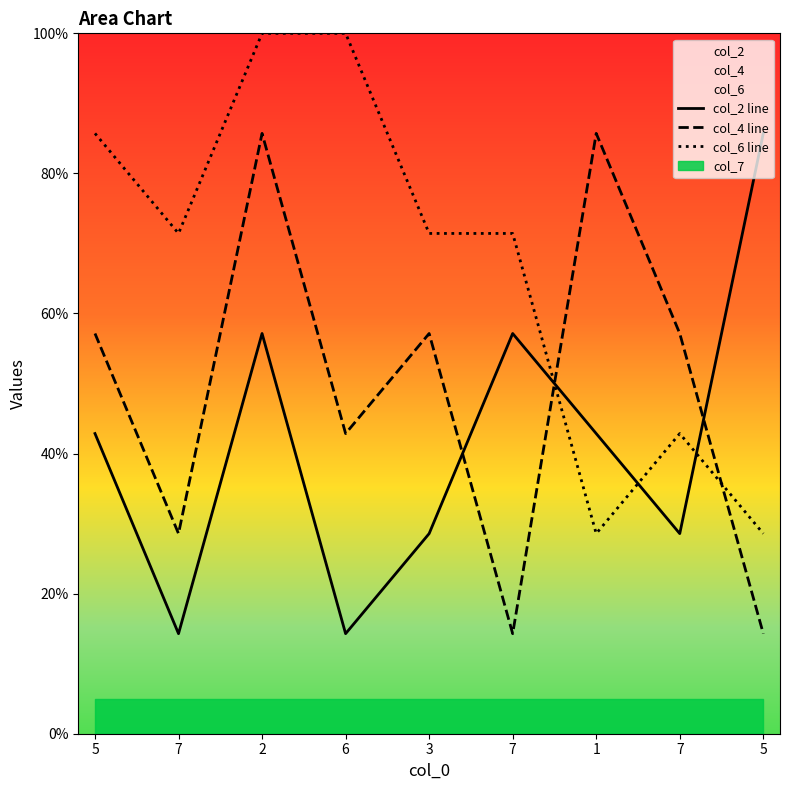

At which category is the sum across all series the highest?

2